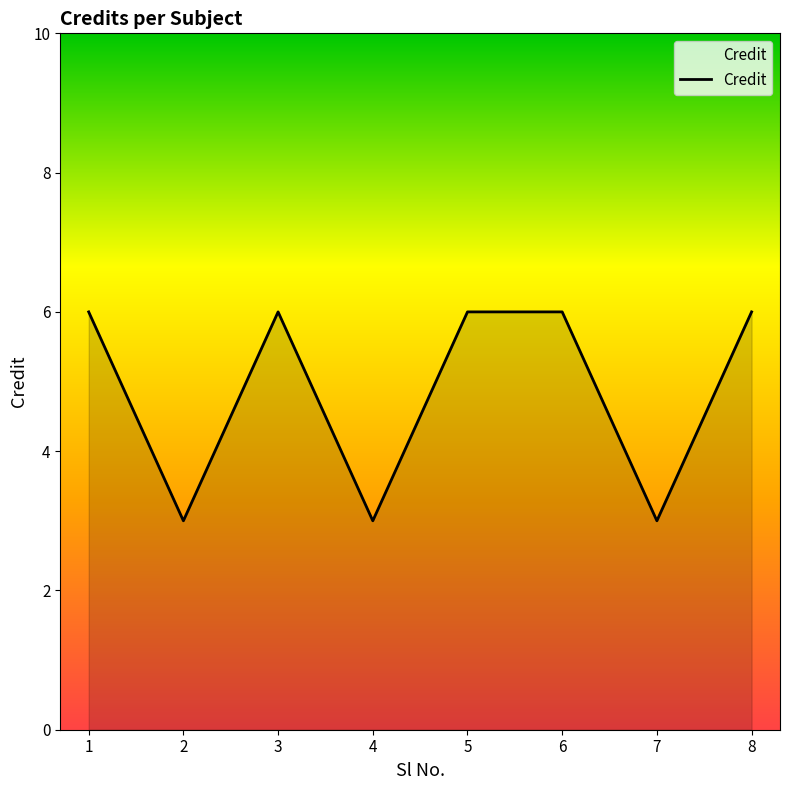

How many lines are shown in the chart?

1